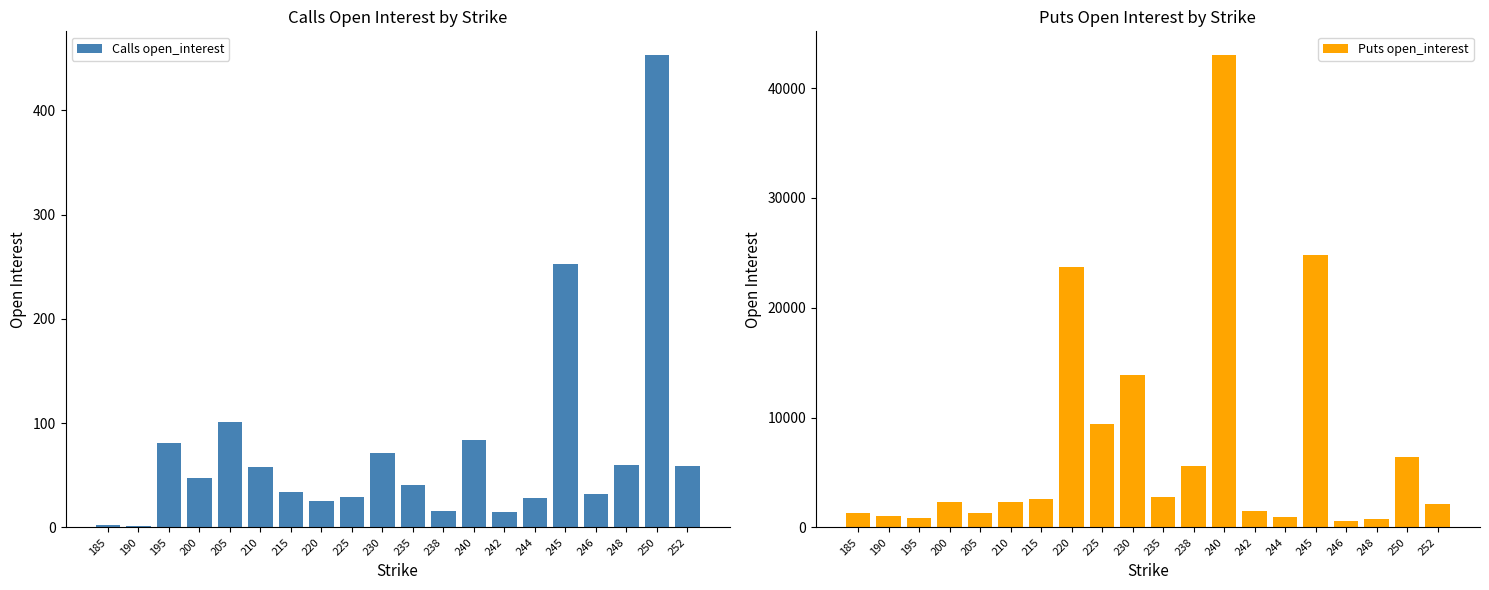

Is the value of Calls open_interest at 248 greater than the value of Puts open_interest at 235?

No